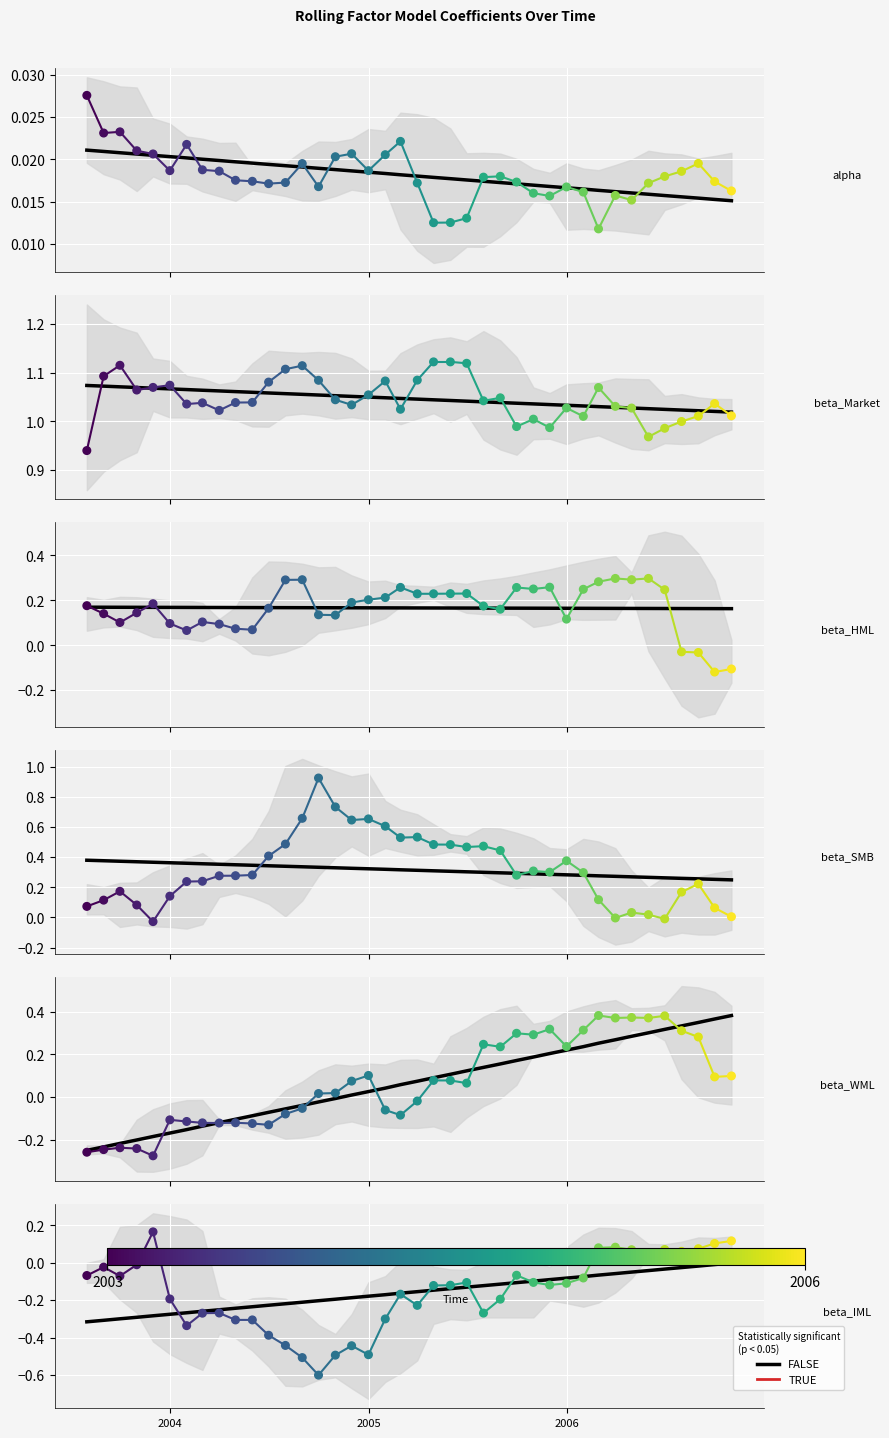

At how many categories does at least one series exceed 0?

40